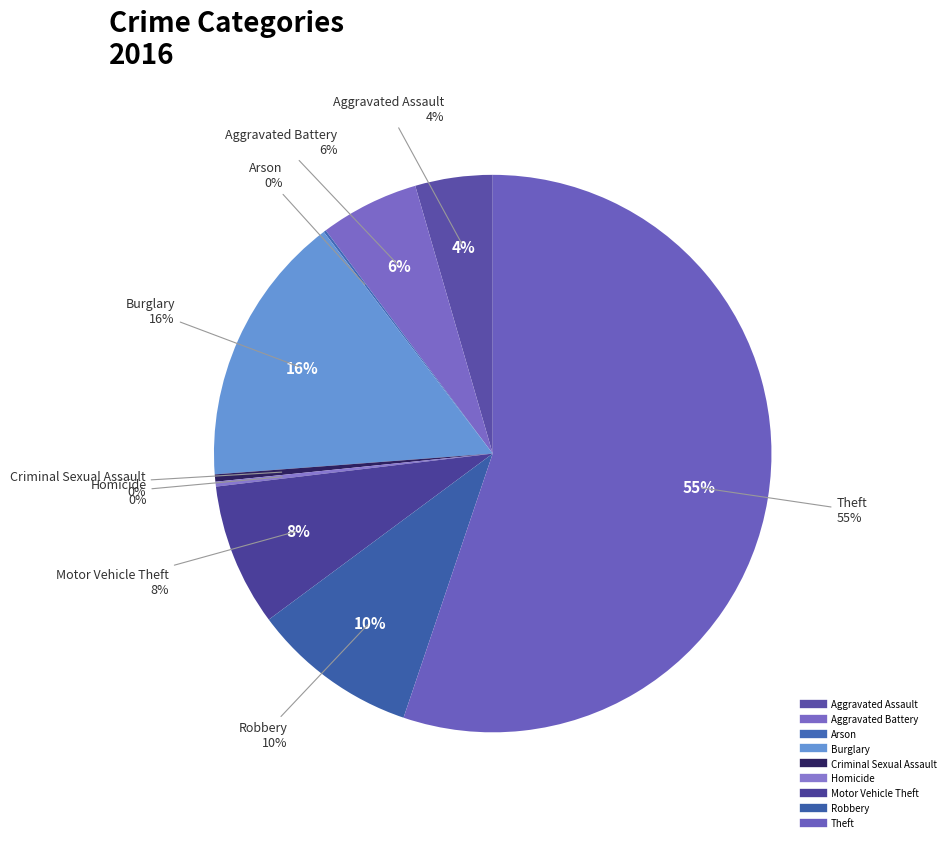

Rank the categories by value from lowest to highest.

Arson, Homicide, Criminal Sexual Assault, Aggravated Assault, Aggravated Battery, Motor Vehicle Theft, Robbery, Burglary, Theft